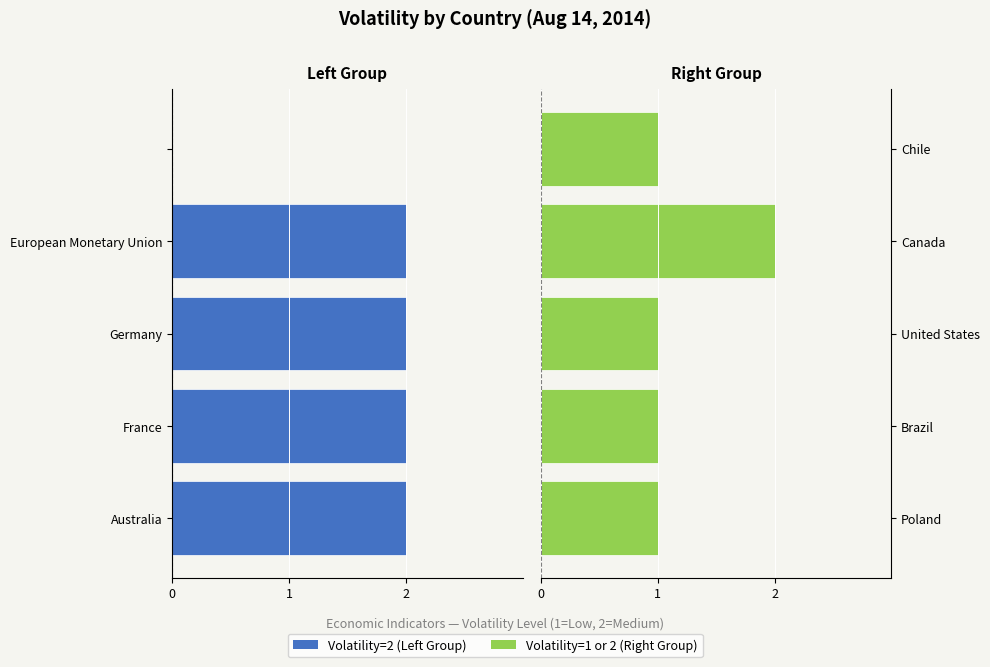

Which series has the widest spread of values?

Group A (Left)